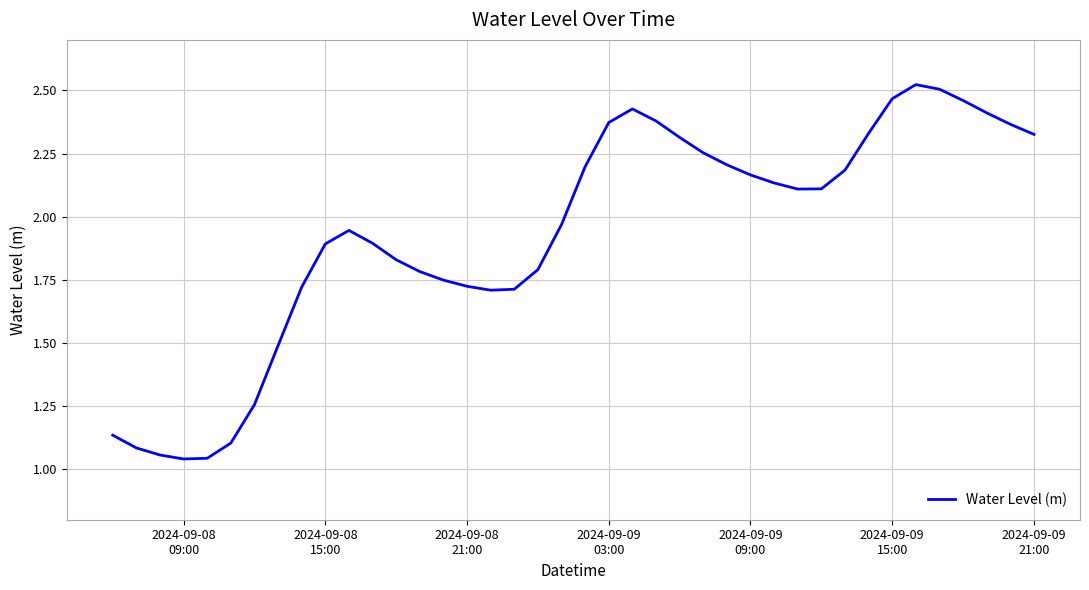

What is the difference between the maximum and minimum values?

1.5